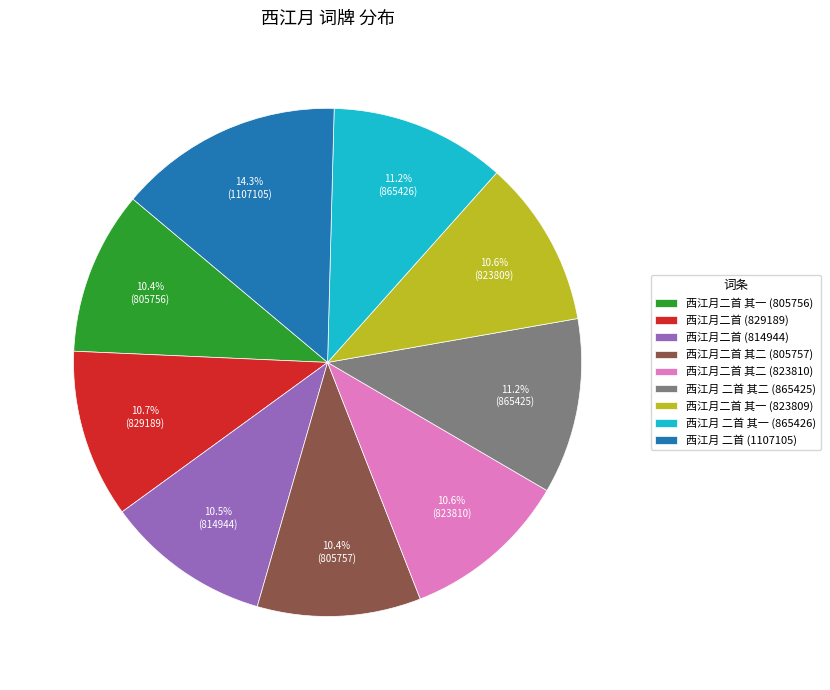

To the nearest percent, what is the difference between the largest and smallest slice percentages?

4%